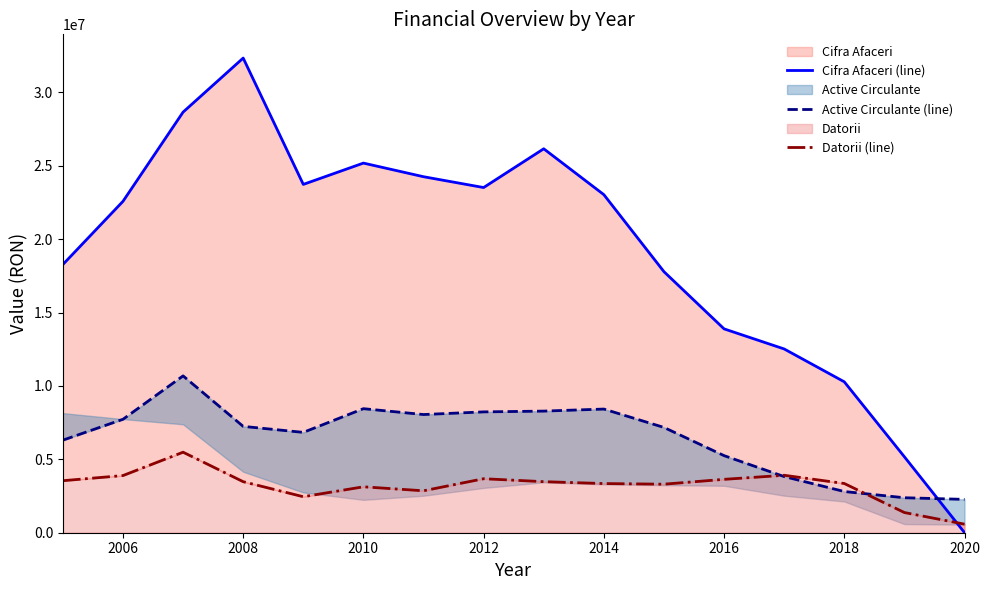

Read the Datorii (line) value at 2006.

3894945